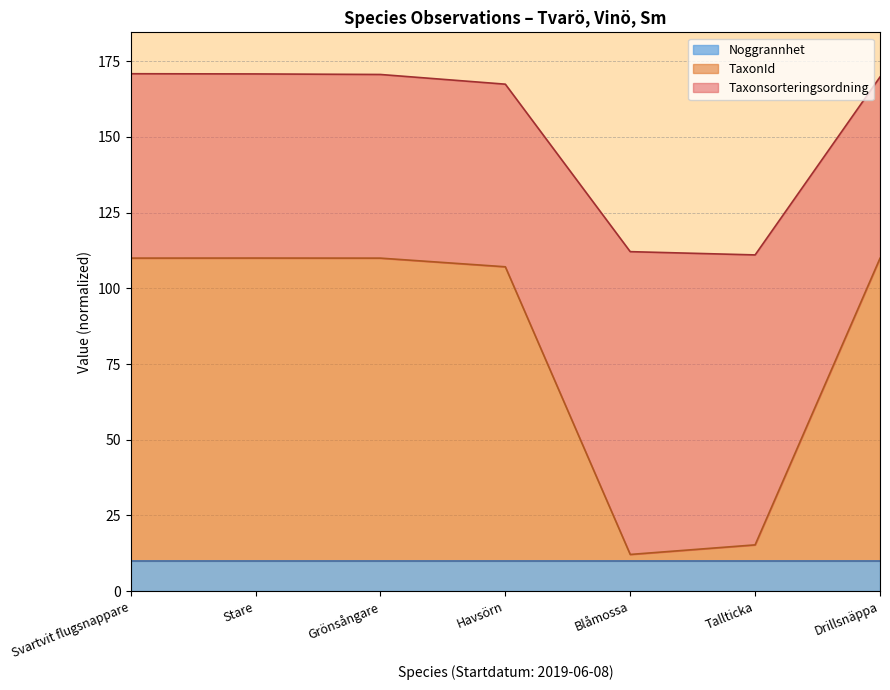

Read the Noggrannhet value at Stare.

10.0